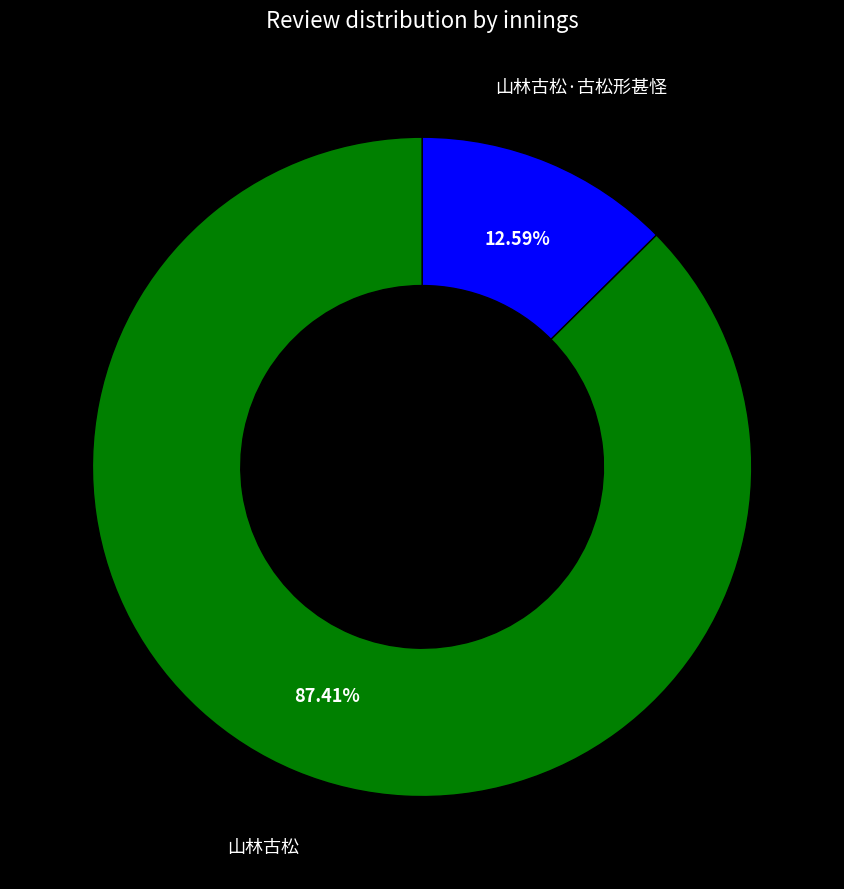

Does any single category account for the majority?

Yes